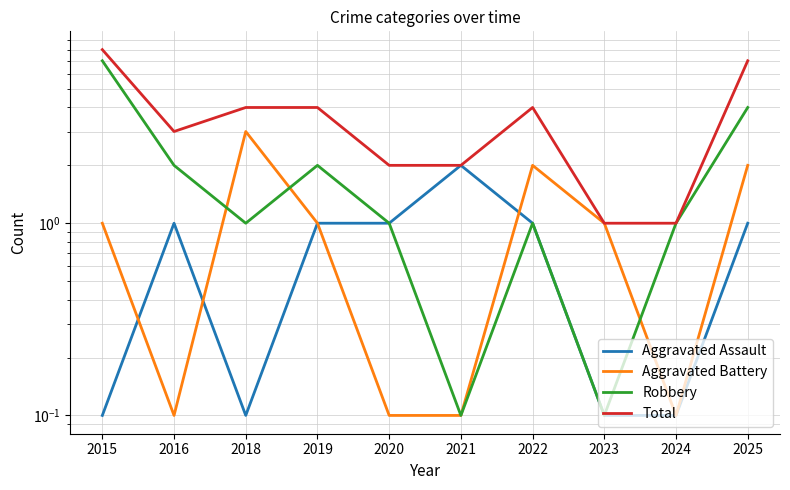

What is the average value of the Aggravated Battery series?

1.0